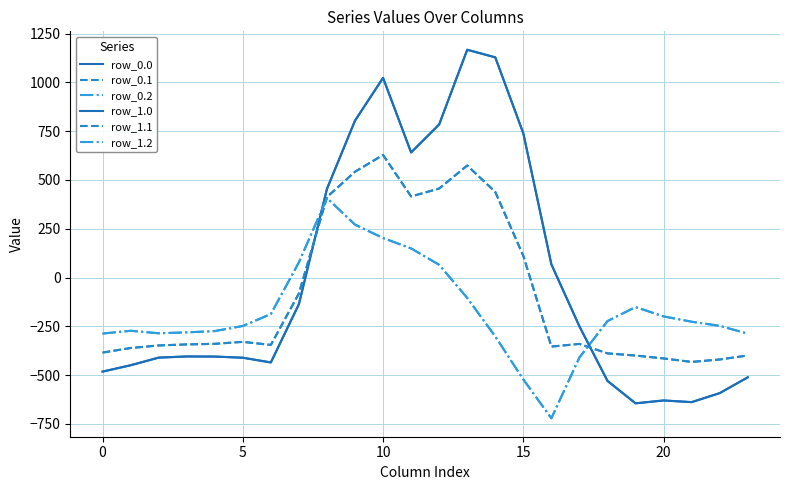

Reading right to left, what are all the values shown in this chart?

row_0.0: -511.3	-592.3	-638.4	-629.9	-644.5	-529.6	-250.3	67.6	739.0	1128.3	1167.2	784.4	640.9	1023.2	804.0	454.2	-136.4	-435.0	-410.8	-404.9	-404.4	-410.3	-449.5	-482.0
row_0.1: -399.4	-419.9	-432.4	-414.5	-399.7	-388.5	-340.1	-353.7	111.1	438.6	574.0	456.1	415.4	628.1	542.1	412.6	-81.6	-345.2	-329.5	-339.6	-342.7	-347.9	-361.1	-384.6
row_0.2: -287.5	-247.4	-226.4	-199.2	-151.1	-223.1	-409.5	-721.2	-522.2	-301.9	-104.4	65.2	149.1	202.5	271.1	407.2	77.9	-187.1	-248.1	-274.4	-281.0	-285.5	-272.7	-287.1
row_1.0: -511.3	-592.3	-638.4	-629.9	-644.5	-529.6	-250.3	67.6	739.0	1128.3	1167.2	784.4	640.9	1023.2	804.0	454.2	-136.4	-435.0	-410.8	-404.9	-404.4	-410.3	-449.5	-482.0
row_1.1: -399.4	-419.9	-432.4	-414.5	-399.7	-388.5	-340.1	-353.7	111.1	438.6	574.0	456.1	415.4	628.1	542.1	412.6	-81.6	-345.2	-329.5	-339.6	-342.7	-347.9	-361.1	-384.6
row_1.2: -287.5	-247.4	-226.4	-199.2	-151.1	-223.1	-409.5	-721.2	-522.2	-301.9	-104.4	65.2	149.1	202.5	271.1	407.2	77.9	-187.1	-248.1	-274.4	-281.0	-285.5	-272.7	-287.1